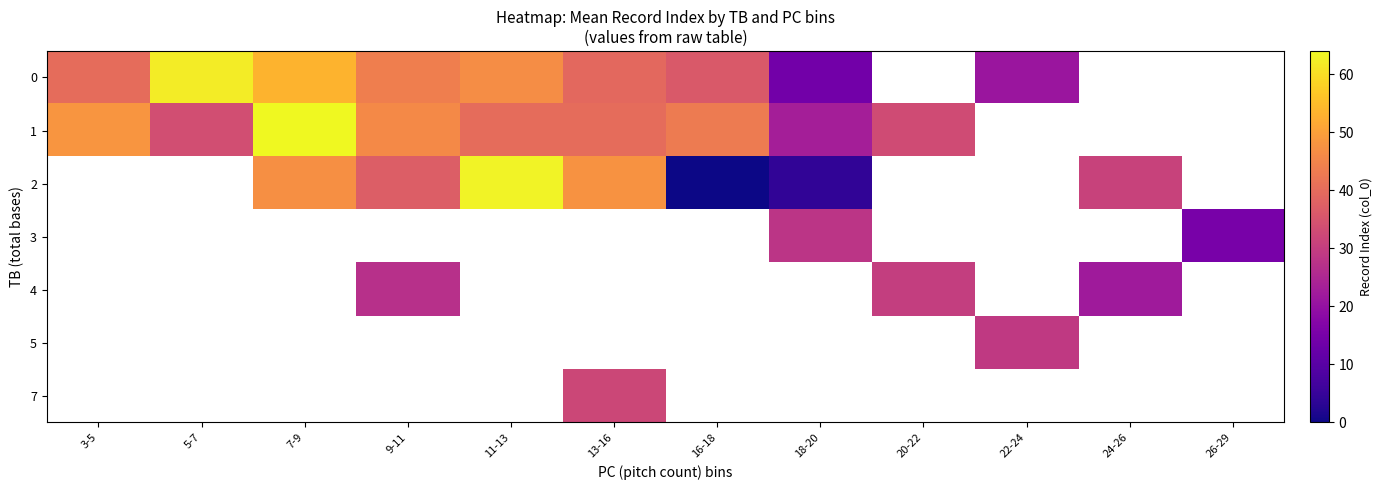

Count the number of data series in this chart.

7